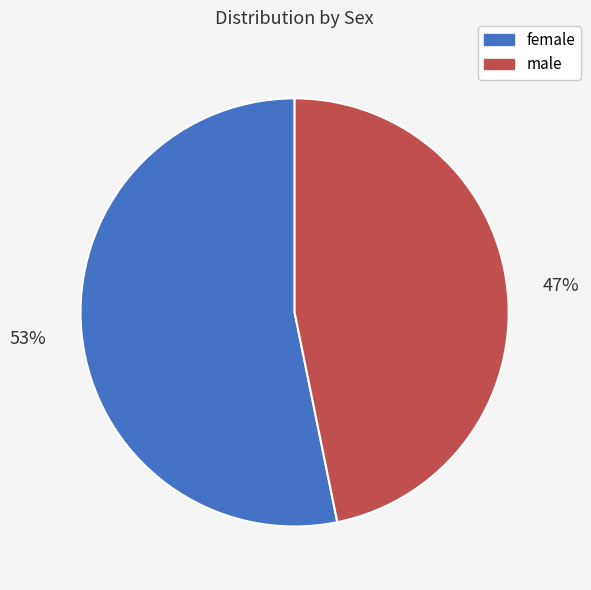

To the nearest percent, what percentage of the pie is female?

53%